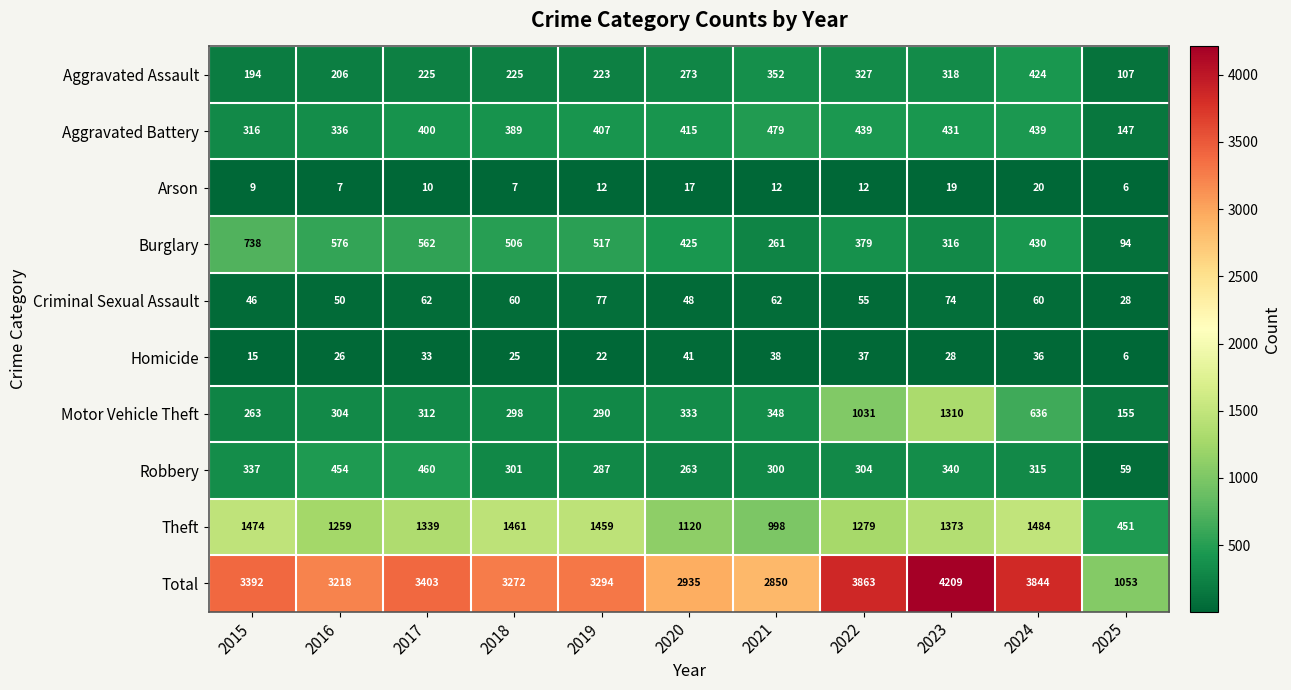

What is the difference between the Robbery values at 2025 and 2019?

228